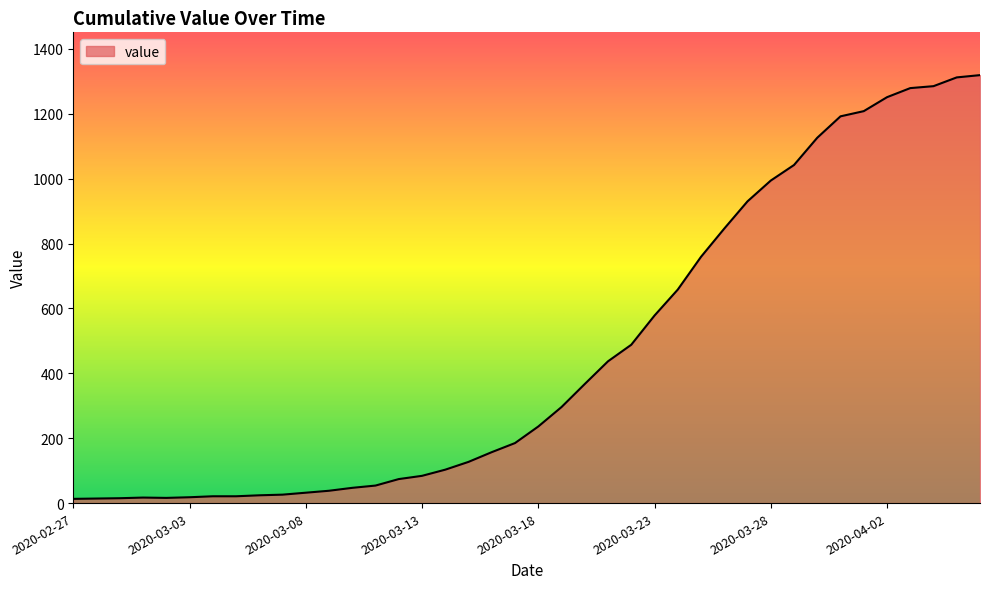

What is the difference between the maximum and minimum values?

1306